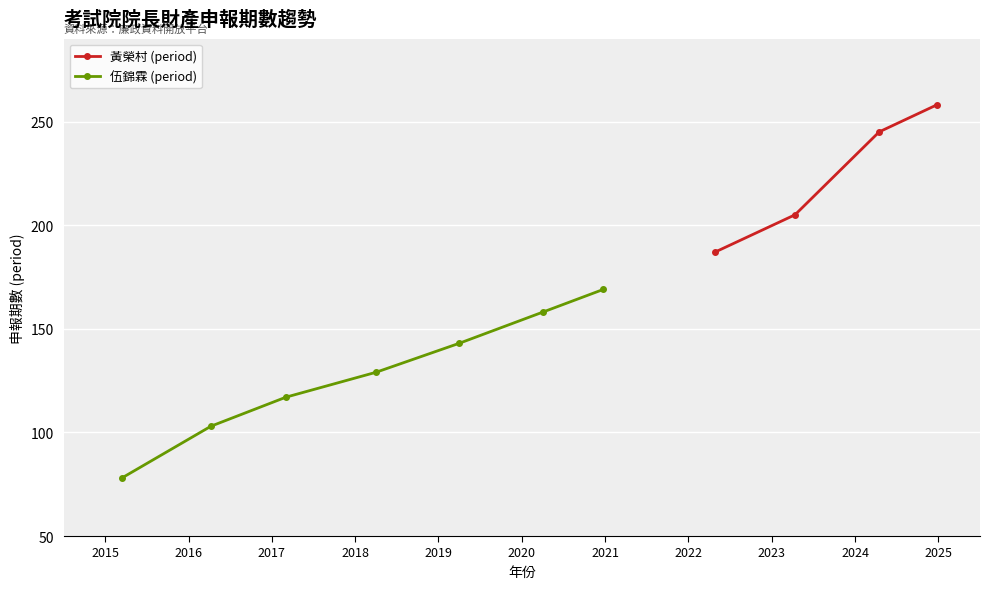

What is the value of the 伍錦霖 (period) point at the 3rd from the left?

117